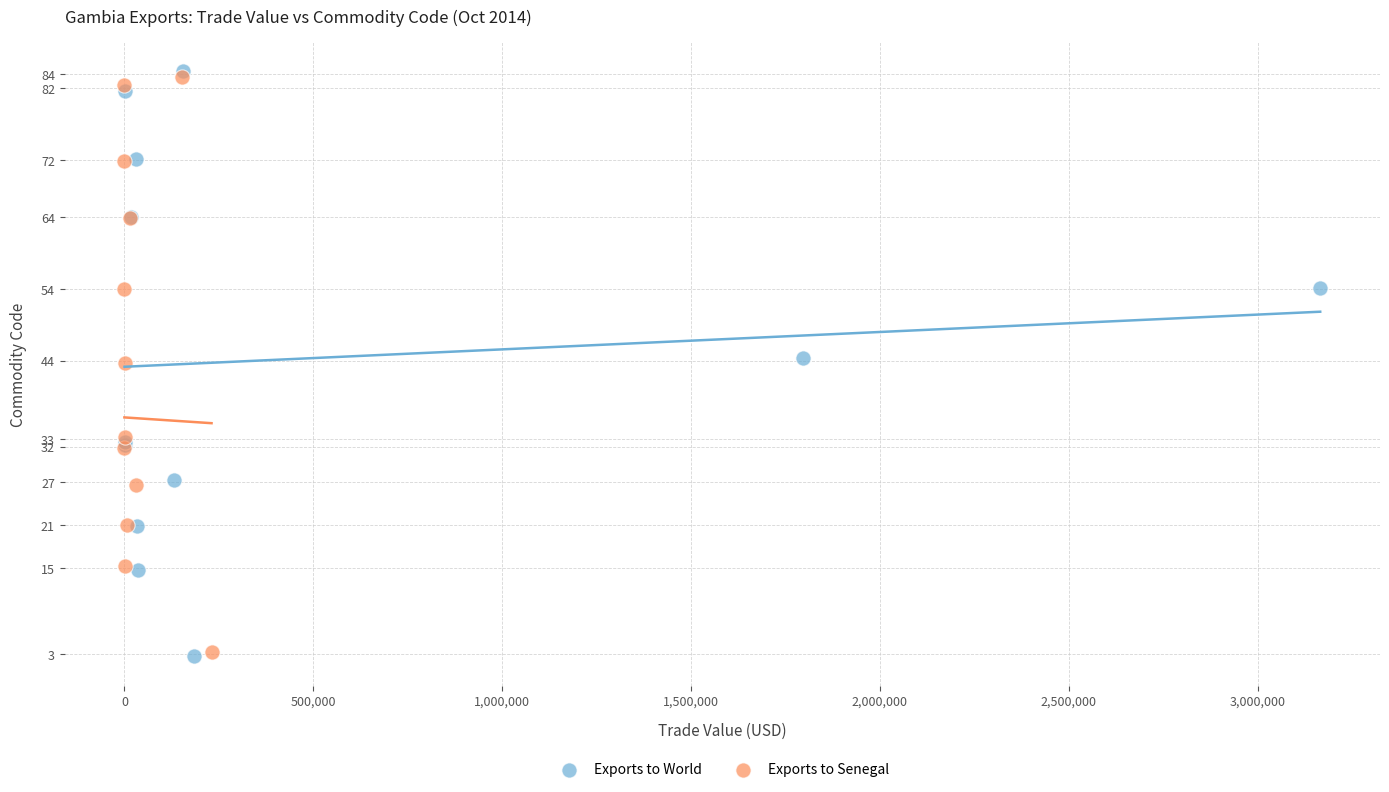

What are all the series names shown in the legend?

Exports to World, Exports to Senegal